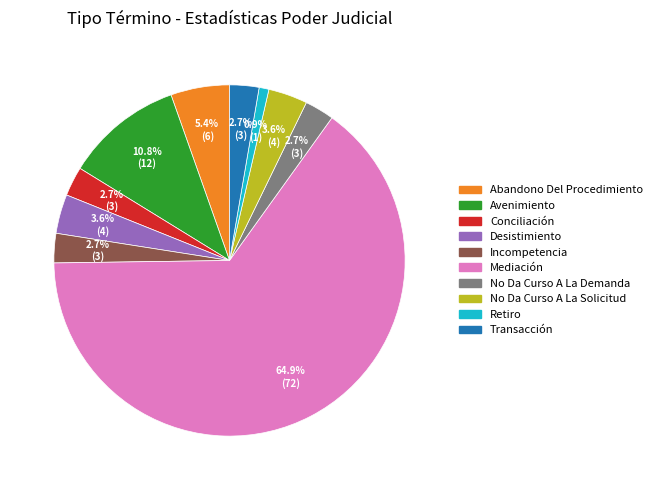

Which slice is the smallest?

Retiro